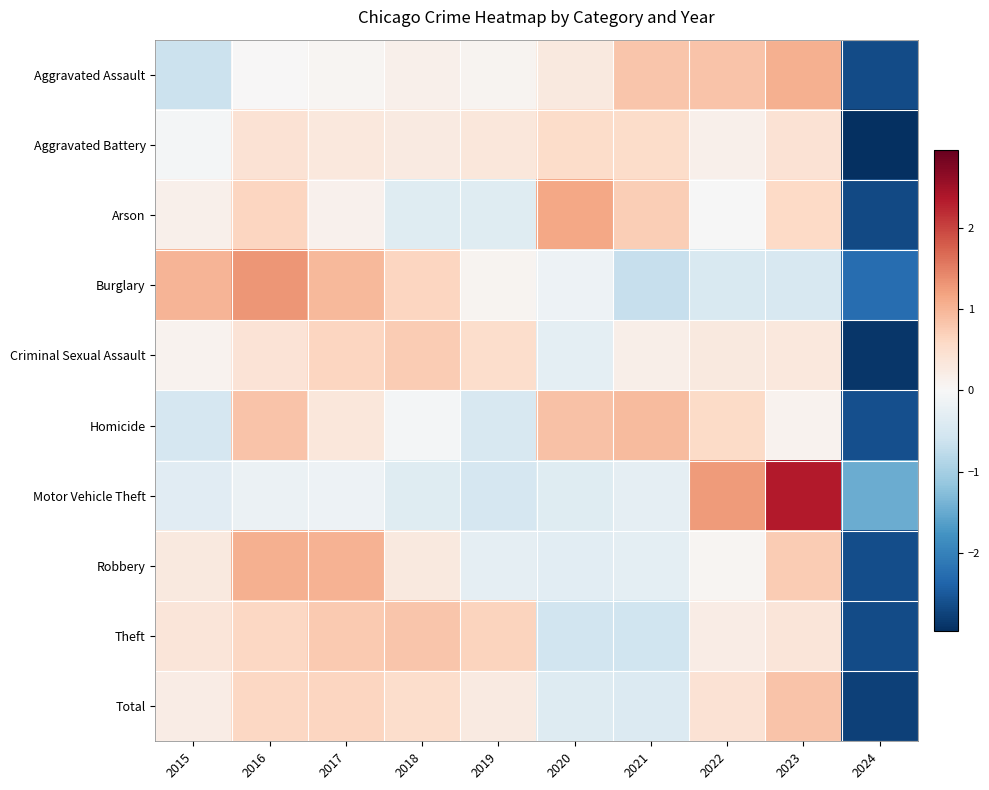

Reading left to right, what are all the values shown in this chart?

Aggravated Assault: 2015=-0.6	2016=0.0	2017=0.0	2018=0.2	2019=0.1	2020=0.3	2021=0.8	2022=0.8	2023=1.1	2024=-2.6
Aggravated Battery: 2015=-0.1	2016=0.4	2017=0.3	2018=0.3	2019=0.3	2020=0.5	2021=0.5	2022=0.2	2023=0.4	2024=-3.0
Arson: 2015=0.2	2016=0.6	2017=0.1	2018=-0.4	2019=-0.3	2020=1.1	2021=0.7	2022=-0.0	2023=0.6	2024=-2.7
Burglary: 2015=1.0	2016=1.3	2017=1.0	2018=0.6	2019=0.1	2020=-0.1	2021=-0.7	2022=-0.4	2023=-0.5	2024=-2.2
Criminal Sexual Assault: 2015=0.1	2016=0.4	2017=0.6	2018=0.7	2019=0.5	2020=-0.3	2021=0.2	2022=0.3	2023=0.3	2024=-2.9
Homicide: 2015=-0.5	2016=0.9	2017=0.3	2018=-0.1	2019=-0.5	2020=0.9	2021=0.9	2022=0.6	2023=0.1	2024=-2.6
Motor Vehicle Theft: 2015=-0.3	2016=-0.2	2017=-0.2	2018=-0.4	2019=-0.5	2020=-0.4	2021=-0.3	2022=1.3	2023=2.4	2024=-1.5
Robbery: 2015=0.3	2016=1.1	2017=1.0	2018=0.3	2019=-0.3	2020=-0.3	2021=-0.3	2022=0.1	2023=0.8	2024=-2.6
Theft: 2015=0.4	2016=0.6	2017=0.8	2018=0.8	2019=0.7	2020=-0.6	2021=-0.6	2022=0.2	2023=0.4	2024=-2.6
Total: 2015=0.2	2016=0.6	2017=0.6	2018=0.5	2019=0.3	2020=-0.4	2021=-0.4	2022=0.4	2023=0.8	2024=-2.8